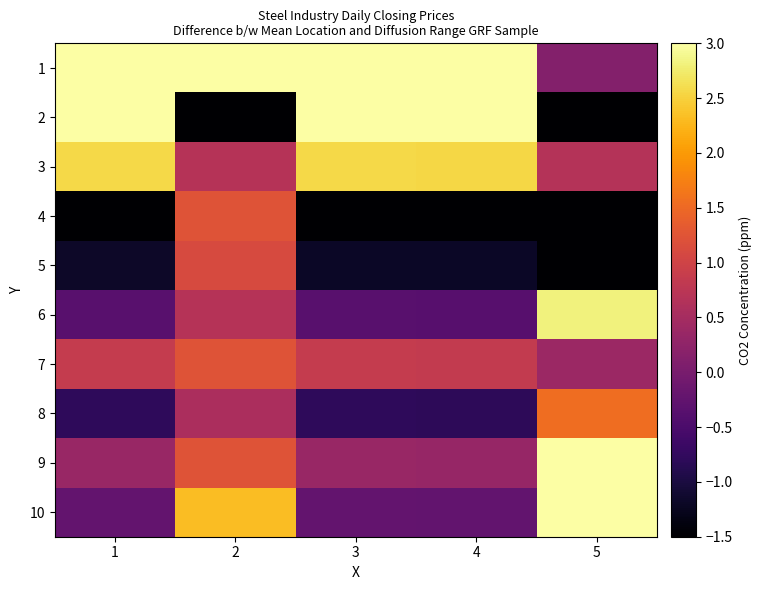

Reading left to right, extract all data points from this chart.

1: 1=4.1	2=4.5	3=4.1	4=4.1	5=0.1
2: 1=4.5	2=-1.5	3=4.5	4=4.5	5=-1.5
3: 1=2.6	2=0.7	3=2.6	4=2.5	5=0.7
4: 1=-1.5	2=1.2	3=-1.5	4=-1.5	5=-1.5
5: 1=-1.2	2=1.1	3=-1.2	4=-1.2	5=-1.5
6: 1=-0.3	2=0.7	3=-0.3	4=-0.4	5=2.8
7: 1=0.9	2=1.2	3=0.9	4=0.8	5=0.4
8: 1=-0.8	2=0.6	3=-0.8	4=-0.8	5=1.6
9: 1=0.3	2=1.2	3=0.3	4=0.3	5=4.5
10: 1=-0.2	2=2.3	3=-0.2	4=-0.2	5=3.9